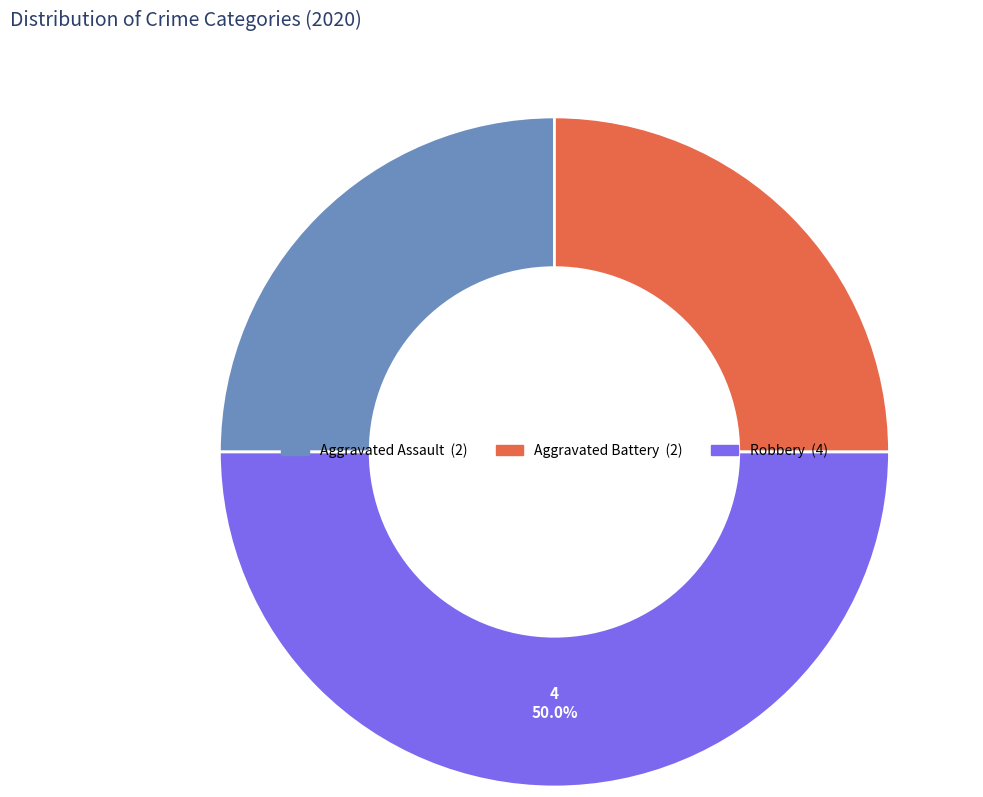

Is there any slice that represents more than half of the pie?

No